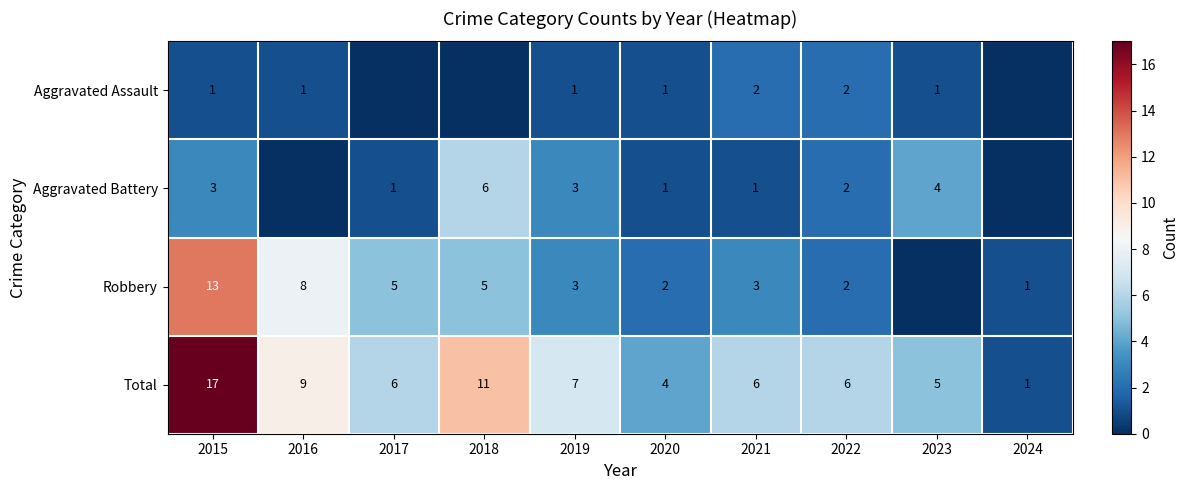

Is the value of Total at 2016 greater than the value of Aggravated Battery at 2020?

Yes